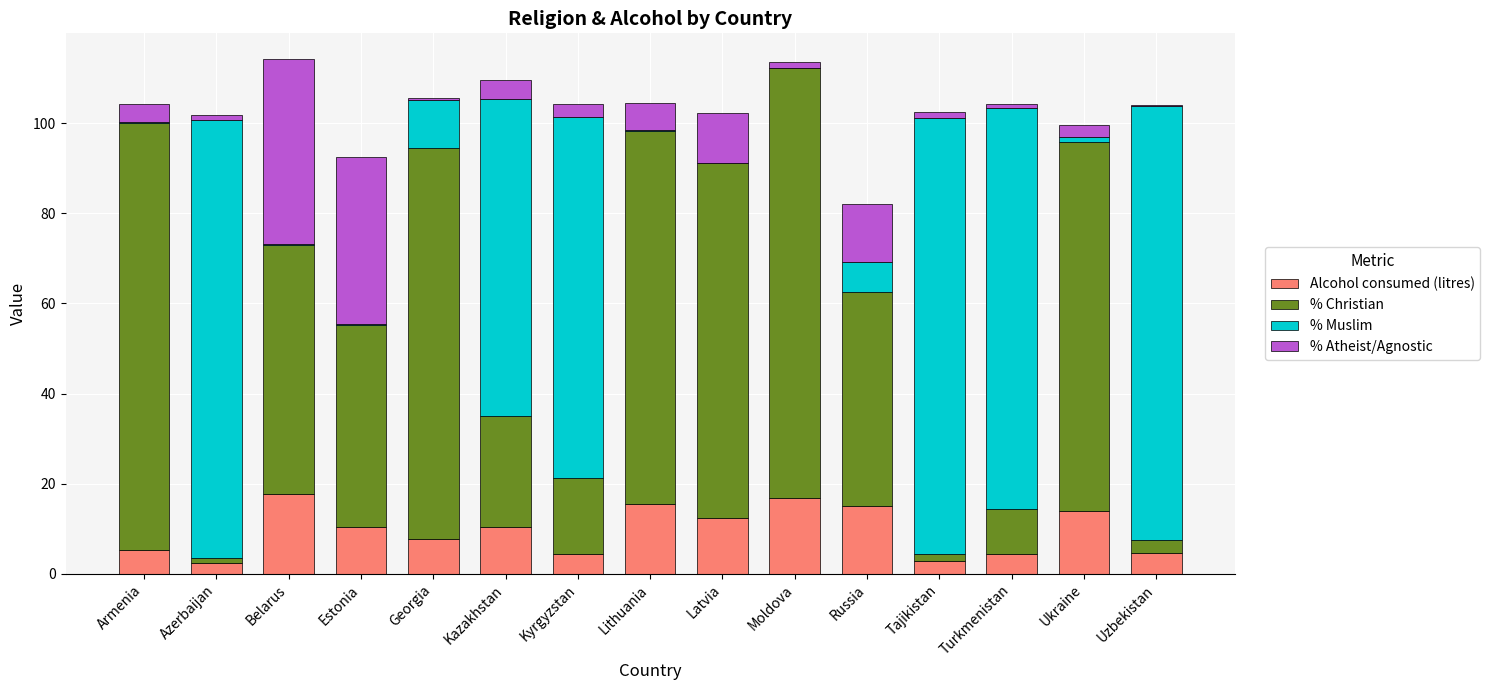

True or false: Alcohol consumed (litres) has a value of 21.2 at Latvia.

False